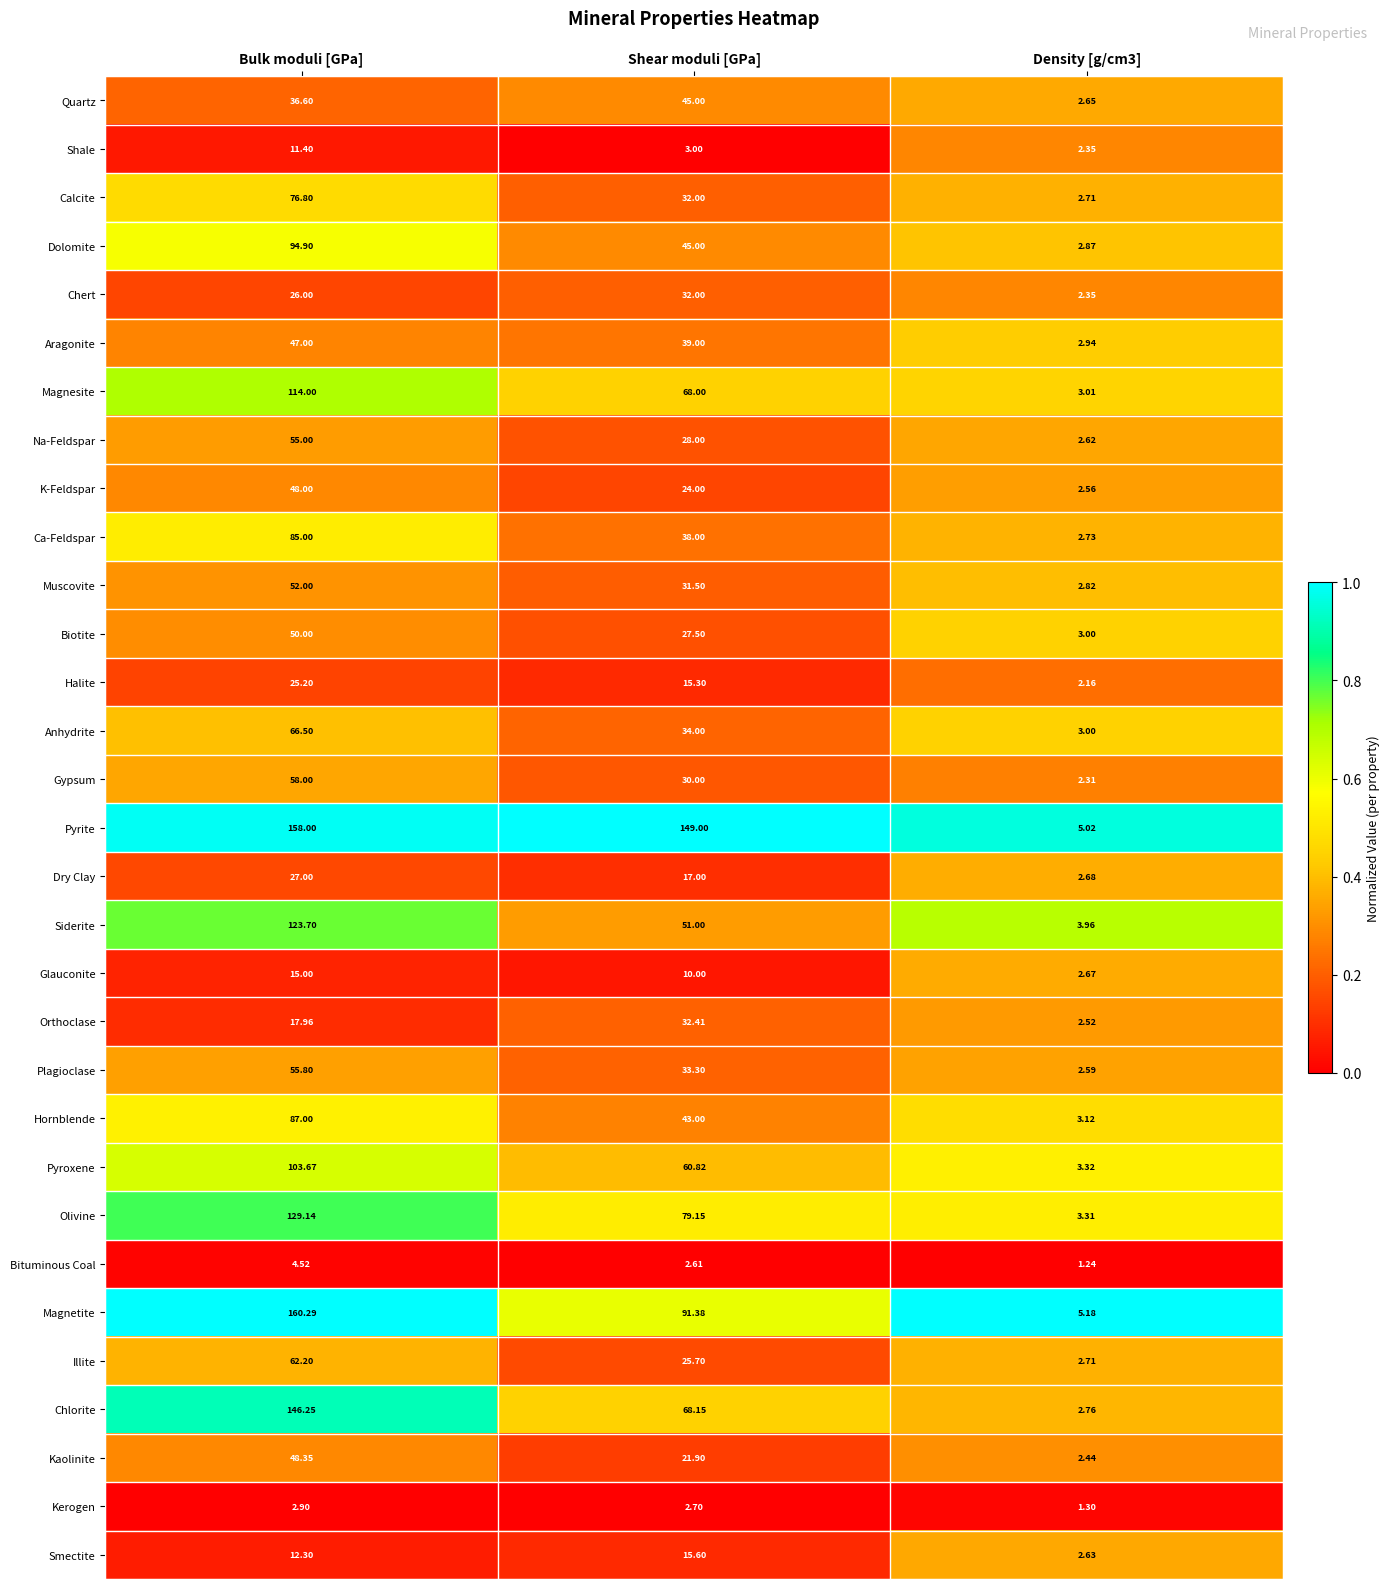

At which label does Anhydrite first exceed 34?

Bulk moduli [GPa]